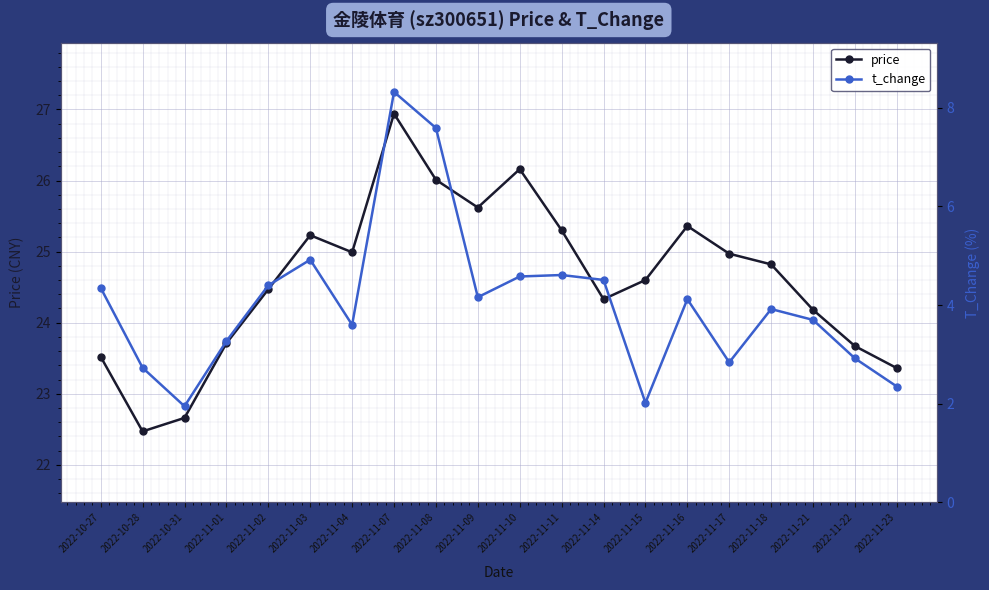

What is the label of the 2nd point from the left?

2022-10-28